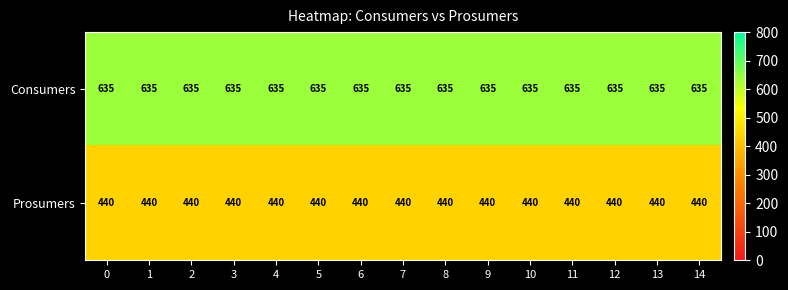

What is the minimum value shown in the chart?

440